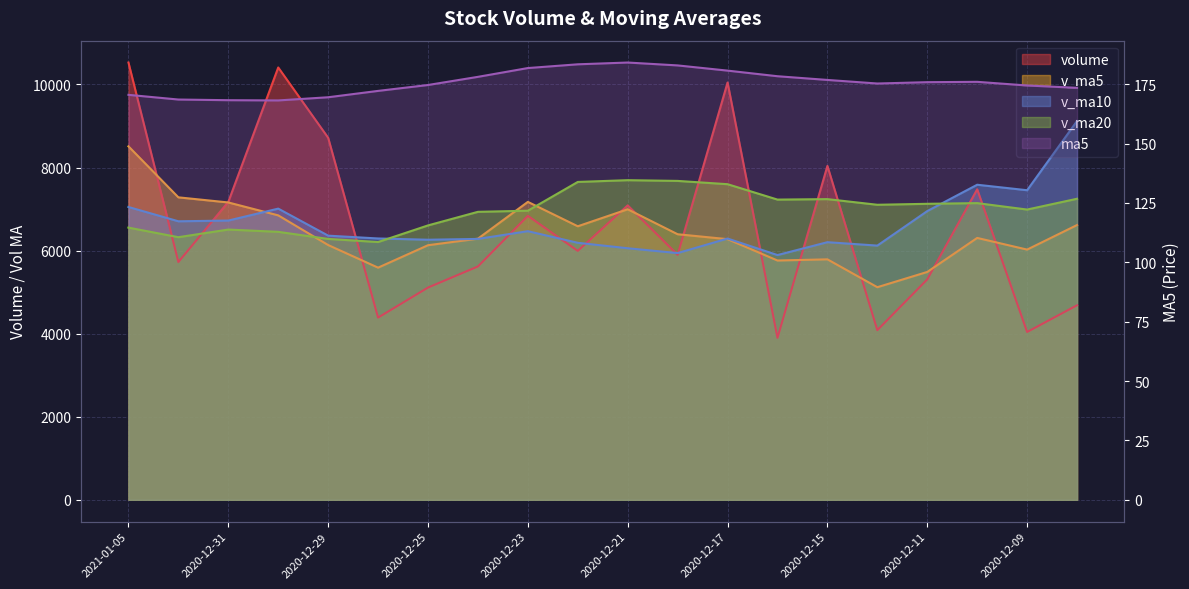

List the labels in order of volume value, largest first.

2021-01-05, 2020-12-30, 2020-12-17, 2020-12-29, 2020-12-15, 2020-12-10, 2020-12-31, 2020-12-21, 2020-12-23, 2020-12-22, 2020-12-18, 2021-01-04, 2020-12-24, 2020-12-11, 2020-12-25, 2020-12-08, 2020-12-28, 2020-12-14, 2020-12-09, 2020-12-16